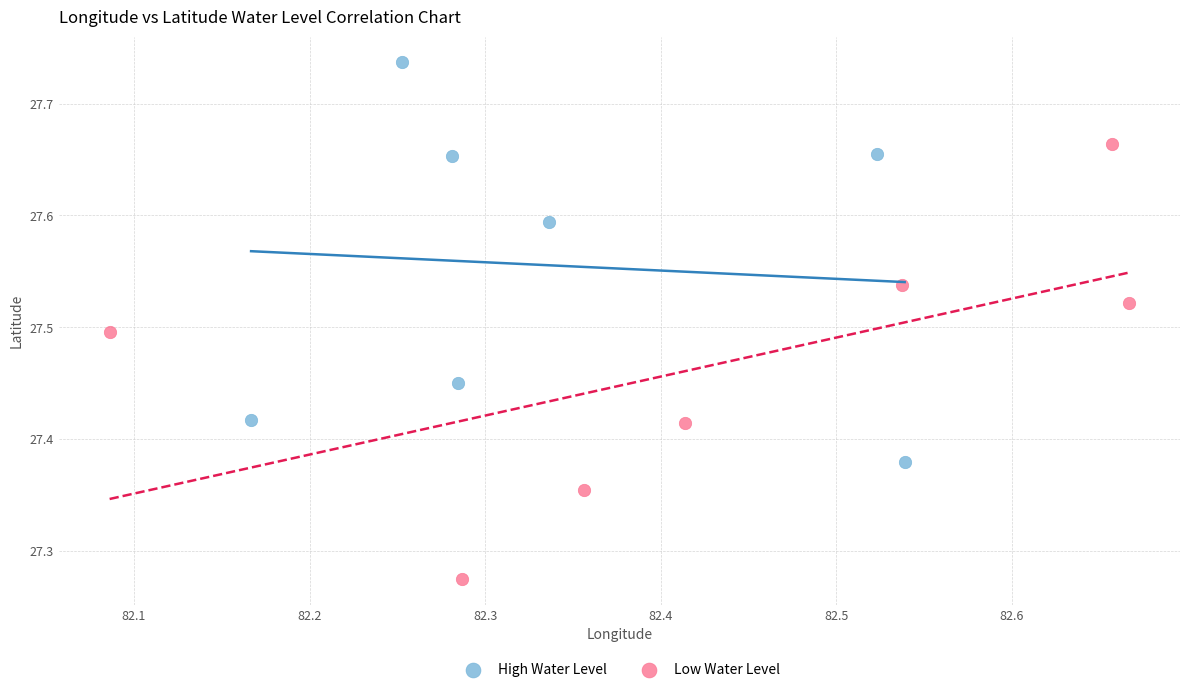

Which series contains the highest Y value?

High Water Level